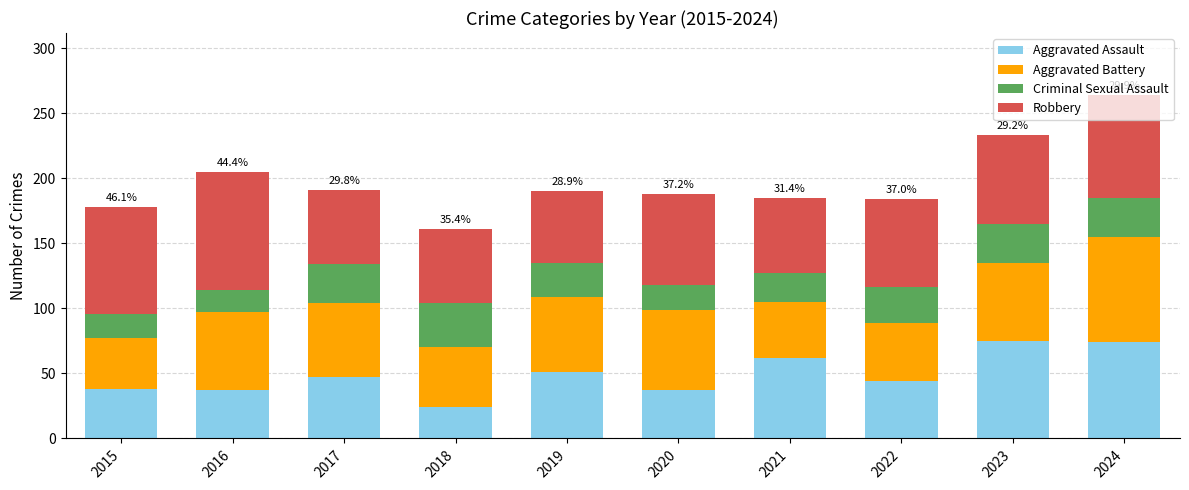

How many bars are there in total?

10